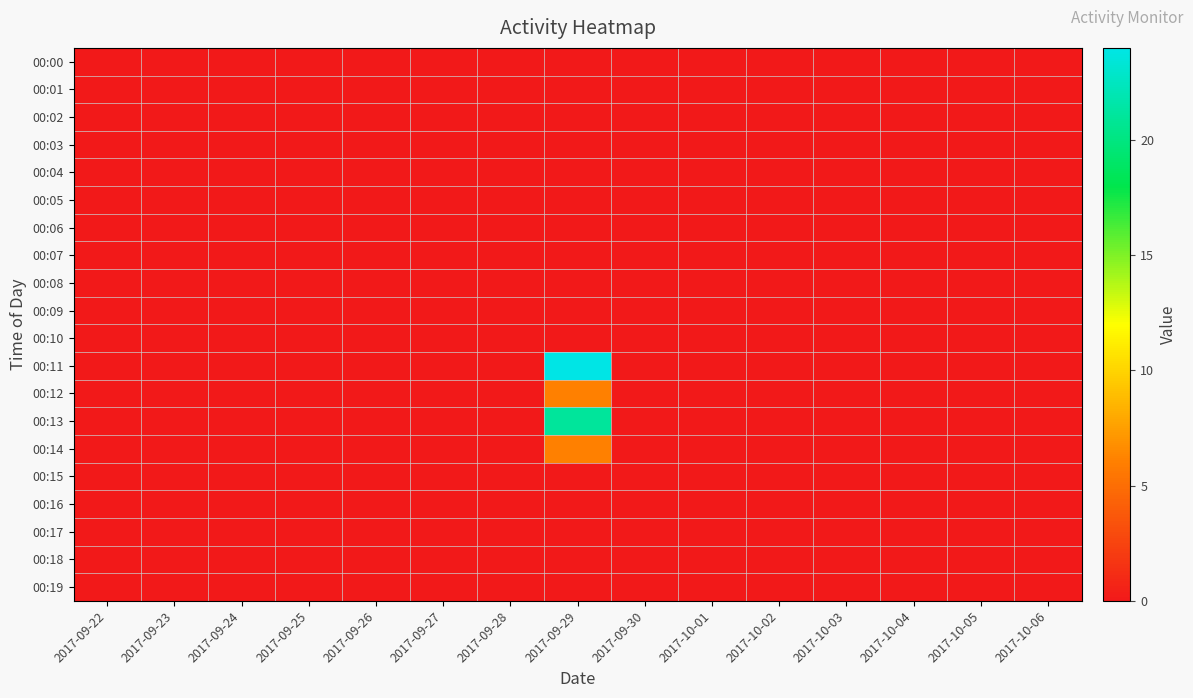

Reading left to right, what are all the values shown in this chart?

00:00: 2017-09-22=0	2017-09-23=0	2017-09-24=0	2017-09-25=0	2017-09-26=0	2017-09-27=0	2017-09-28=0	2017-09-29=0	2017-09-30=0	2017-10-01=0	2017-10-02=0	2017-10-03=0	2017-10-04=0	2017-10-05=0	2017-10-06=0
00:01: 2017-09-22=0	2017-09-23=0	2017-09-24=0	2017-09-25=0	2017-09-26=0	2017-09-27=0	2017-09-28=0	2017-09-29=0	2017-09-30=0	2017-10-01=0	2017-10-02=0	2017-10-03=0	2017-10-04=0	2017-10-05=0	2017-10-06=0
00:02: 2017-09-22=0	2017-09-23=0	2017-09-24=0	2017-09-25=0	2017-09-26=0	2017-09-27=0	2017-09-28=0	2017-09-29=0	2017-09-30=0	2017-10-01=0	2017-10-02=0	2017-10-03=0	2017-10-04=0	2017-10-05=0	2017-10-06=0
00:03: 2017-09-22=0	2017-09-23=0	2017-09-24=0	2017-09-25=0	2017-09-26=0	2017-09-27=0	2017-09-28=0	2017-09-29=0	2017-09-30=0	2017-10-01=0	2017-10-02=0	2017-10-03=0	2017-10-04=0	2017-10-05=0	2017-10-06=0
00:04: 2017-09-22=0	2017-09-23=0	2017-09-24=0	2017-09-25=0	2017-09-26=0	2017-09-27=0	2017-09-28=0	2017-09-29=0	2017-09-30=0	2017-10-01=0	2017-10-02=0	2017-10-03=0	2017-10-04=0	2017-10-05=0	2017-10-06=0
00:05: 2017-09-22=0	2017-09-23=0	2017-09-24=0	2017-09-25=0	2017-09-26=0	2017-09-27=0	2017-09-28=0	2017-09-29=0	2017-09-30=0	2017-10-01=0	2017-10-02=0	2017-10-03=0	2017-10-04=0	2017-10-05=0	2017-10-06=0
00:06: 2017-09-22=0	2017-09-23=0	2017-09-24=0	2017-09-25=0	2017-09-26=0	2017-09-27=0	2017-09-28=0	2017-09-29=0	2017-09-30=0	2017-10-01=0	2017-10-02=0	2017-10-03=0	2017-10-04=0	2017-10-05=0	2017-10-06=0
00:07: 2017-09-22=0	2017-09-23=0	2017-09-24=0	2017-09-25=0	2017-09-26=0	2017-09-27=0	2017-09-28=0	2017-09-29=0	2017-09-30=0	2017-10-01=0	2017-10-02=0	2017-10-03=0	2017-10-04=0	2017-10-05=0	2017-10-06=0
00:08: 2017-09-22=0	2017-09-23=0	2017-09-24=0	2017-09-25=0	2017-09-26=0	2017-09-27=0	2017-09-28=0	2017-09-29=0	2017-09-30=0	2017-10-01=0	2017-10-02=0	2017-10-03=0	2017-10-04=0	2017-10-05=0	2017-10-06=0
00:09: 2017-09-22=0	2017-09-23=0	2017-09-24=0	2017-09-25=0	2017-09-26=0	2017-09-27=0	2017-09-28=0	2017-09-29=0	2017-09-30=0	2017-10-01=0	2017-10-02=0	2017-10-03=0	2017-10-04=0	2017-10-05=0	2017-10-06=0
00:10: 2017-09-22=0	2017-09-23=0	2017-09-24=0	2017-09-25=0	2017-09-26=0	2017-09-27=0	2017-09-28=0	2017-09-29=0	2017-09-30=0	2017-10-01=0	2017-10-02=0	2017-10-03=0	2017-10-04=0	2017-10-05=0	2017-10-06=0
00:11: 2017-09-22=0	2017-09-23=0	2017-09-24=0	2017-09-25=0	2017-09-26=0	2017-09-27=0	2017-09-28=0	2017-09-29=24	2017-09-30=0	2017-10-01=0	2017-10-02=0	2017-10-03=0	2017-10-04=0	2017-10-05=0	2017-10-06=0
00:12: 2017-09-22=0	2017-09-23=0	2017-09-24=0	2017-09-25=0	2017-09-26=0	2017-09-27=0	2017-09-28=0	2017-09-29=6	2017-09-30=0	2017-10-01=0	2017-10-02=0	2017-10-03=0	2017-10-04=0	2017-10-05=0	2017-10-06=0
00:13: 2017-09-22=0	2017-09-23=0	2017-09-24=0	2017-09-25=0	2017-09-26=0	2017-09-27=0	2017-09-28=0	2017-09-29=21	2017-09-30=0	2017-10-01=0	2017-10-02=0	2017-10-03=0	2017-10-04=0	2017-10-05=0	2017-10-06=0
00:14: 2017-09-22=0	2017-09-23=0	2017-09-24=0	2017-09-25=0	2017-09-26=0	2017-09-27=0	2017-09-28=0	2017-09-29=6	2017-09-30=0	2017-10-01=0	2017-10-02=0	2017-10-03=0	2017-10-04=0	2017-10-05=0	2017-10-06=0
00:15: 2017-09-22=0	2017-09-23=0	2017-09-24=0	2017-09-25=0	2017-09-26=0	2017-09-27=0	2017-09-28=0	2017-09-29=0	2017-09-30=0	2017-10-01=0	2017-10-02=0	2017-10-03=0	2017-10-04=0	2017-10-05=0	2017-10-06=0
00:16: 2017-09-22=0	2017-09-23=0	2017-09-24=0	2017-09-25=0	2017-09-26=0	2017-09-27=0	2017-09-28=0	2017-09-29=0	2017-09-30=0	2017-10-01=0	2017-10-02=0	2017-10-03=0	2017-10-04=0	2017-10-05=0	2017-10-06=0
00:17: 2017-09-22=0	2017-09-23=0	2017-09-24=0	2017-09-25=0	2017-09-26=0	2017-09-27=0	2017-09-28=0	2017-09-29=0	2017-09-30=0	2017-10-01=0	2017-10-02=0	2017-10-03=0	2017-10-04=0	2017-10-05=0	2017-10-06=0
00:18: 2017-09-22=0	2017-09-23=0	2017-09-24=0	2017-09-25=0	2017-09-26=0	2017-09-27=0	2017-09-28=0	2017-09-29=0	2017-09-30=0	2017-10-01=0	2017-10-02=0	2017-10-03=0	2017-10-04=0	2017-10-05=0	2017-10-06=0
00:19: 2017-09-22=0	2017-09-23=0	2017-09-24=0	2017-09-25=0	2017-09-26=0	2017-09-27=0	2017-09-28=0	2017-09-29=0	2017-09-30=0	2017-10-01=0	2017-10-02=0	2017-10-03=0	2017-10-04=0	2017-10-05=0	2017-10-06=0